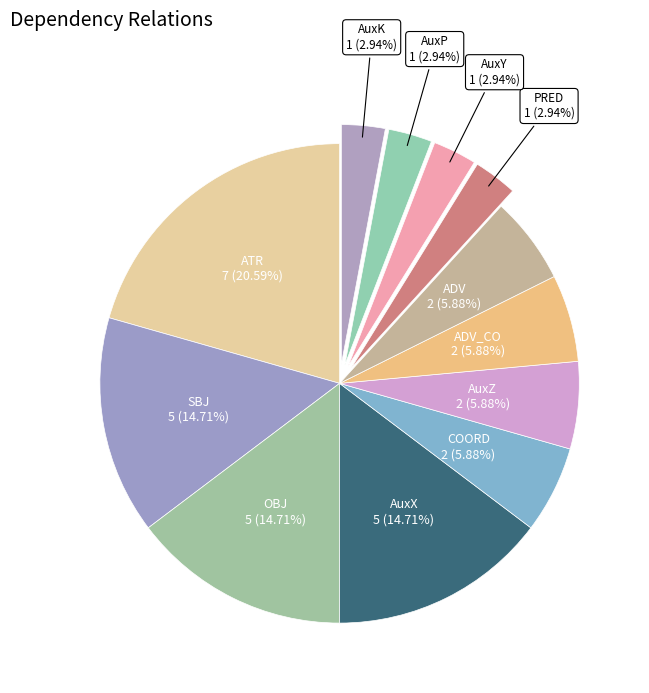

How many segments does this pie chart have?

12